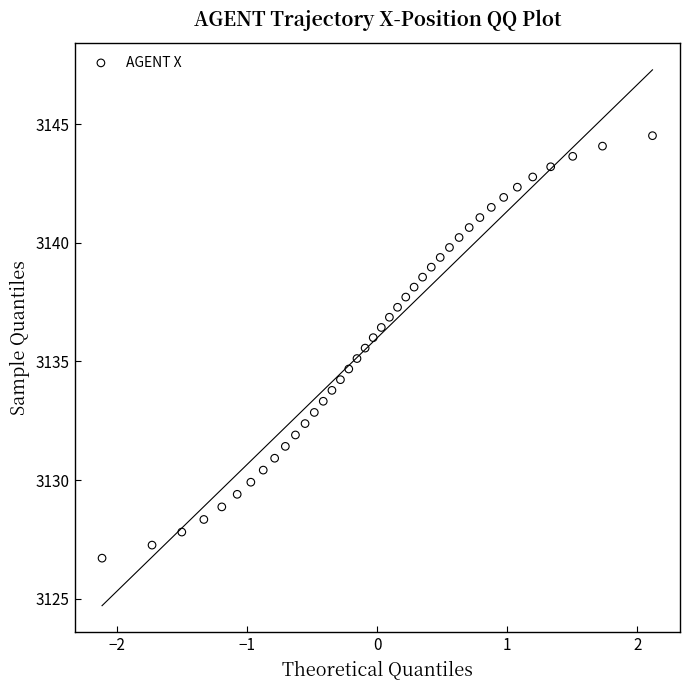

What is the range of Y values (max minus min)?

17.8